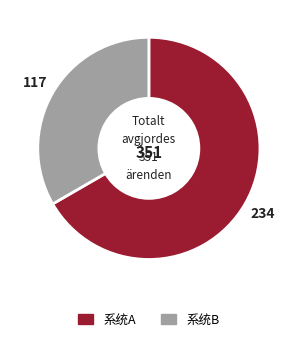

Is there any slice that represents more than half of the pie?

Yes